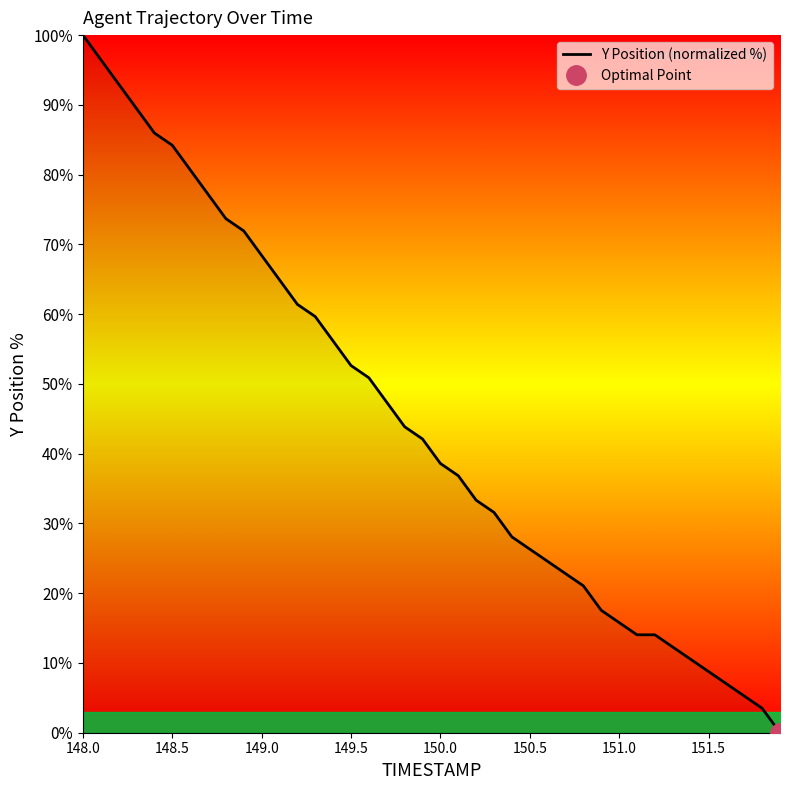

At which category does the chart reach its peak across all series?

148.0